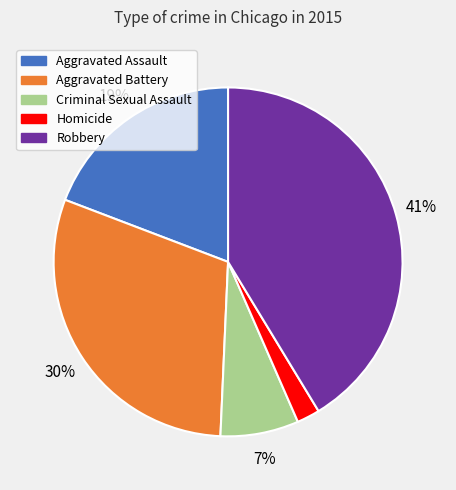

To the nearest percent, what portion does Aggravated Assault represent?

19%